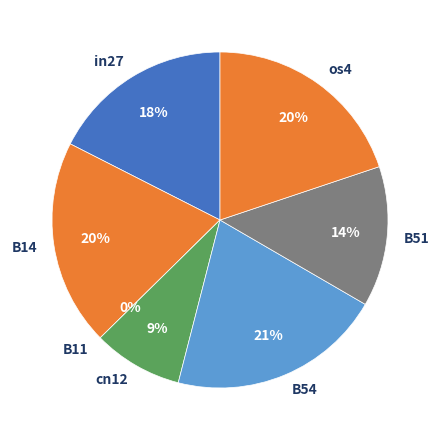

To the nearest percent, what portion does B54 represent?

21%